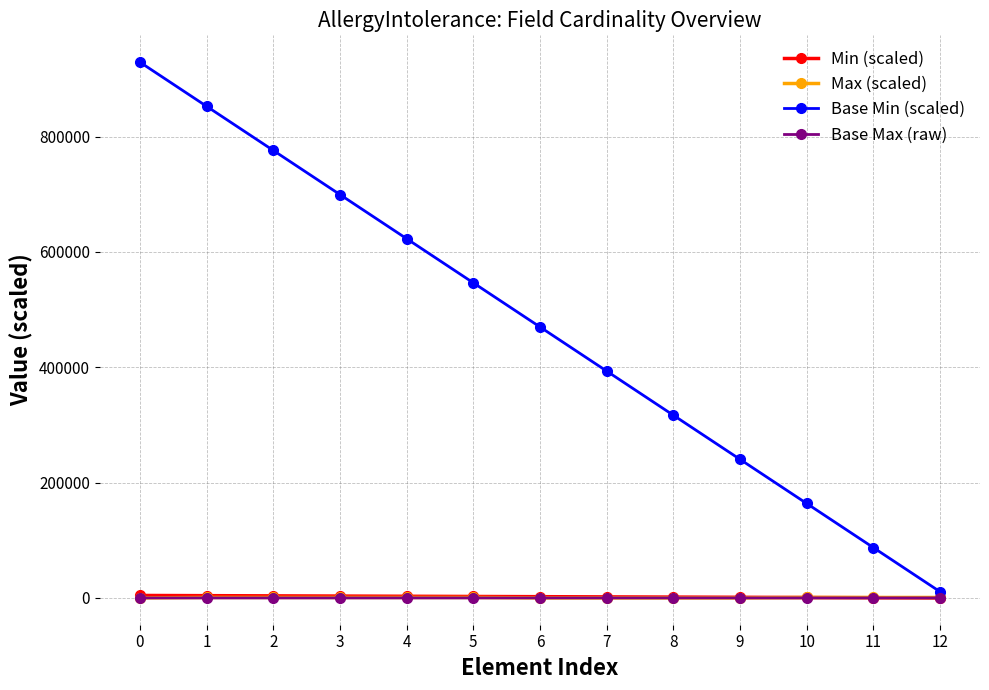

What are all the series names shown in the legend?

Min (scaled), Max (scaled), Base Min (scaled), Base Max (raw)